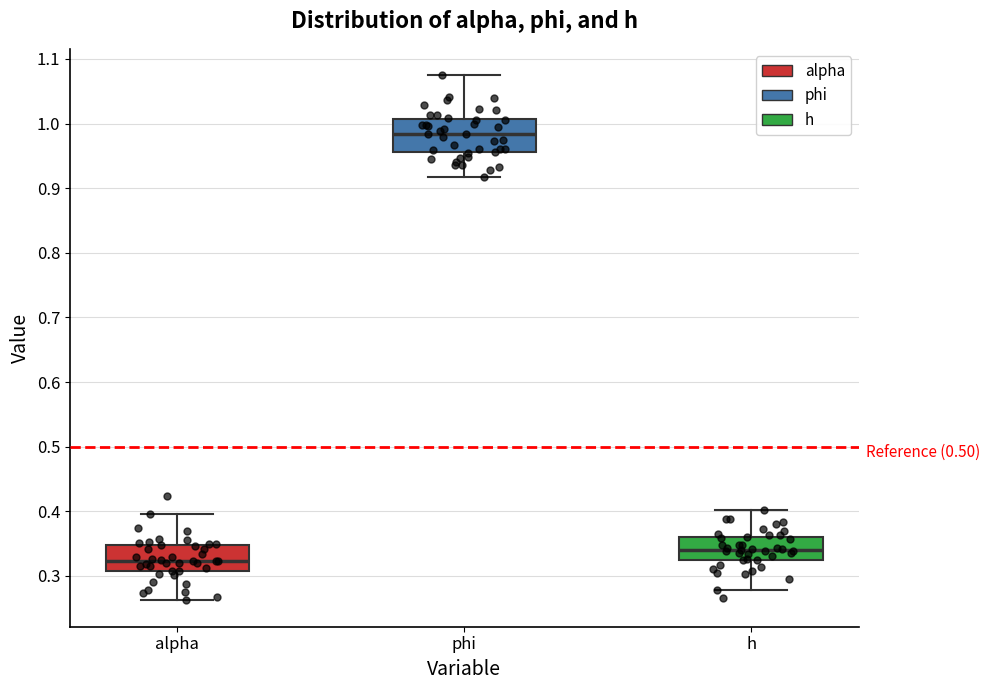

Reading left to right, read every box against the y-axis: the position of its median line, the range the box covers, and the ends of its whiskers. The values are not printed on the chart, so give them approximately, as read against the axis.

alpha: median 0.32, box 0.31 to 0.35, whiskers 0.26 to 0.40
phi: median 0.98, box 0.96 to 1.01, whiskers 0.92 to 1.08
h: median 0.34, box 0.32 to 0.36, whiskers 0.28 to 0.40